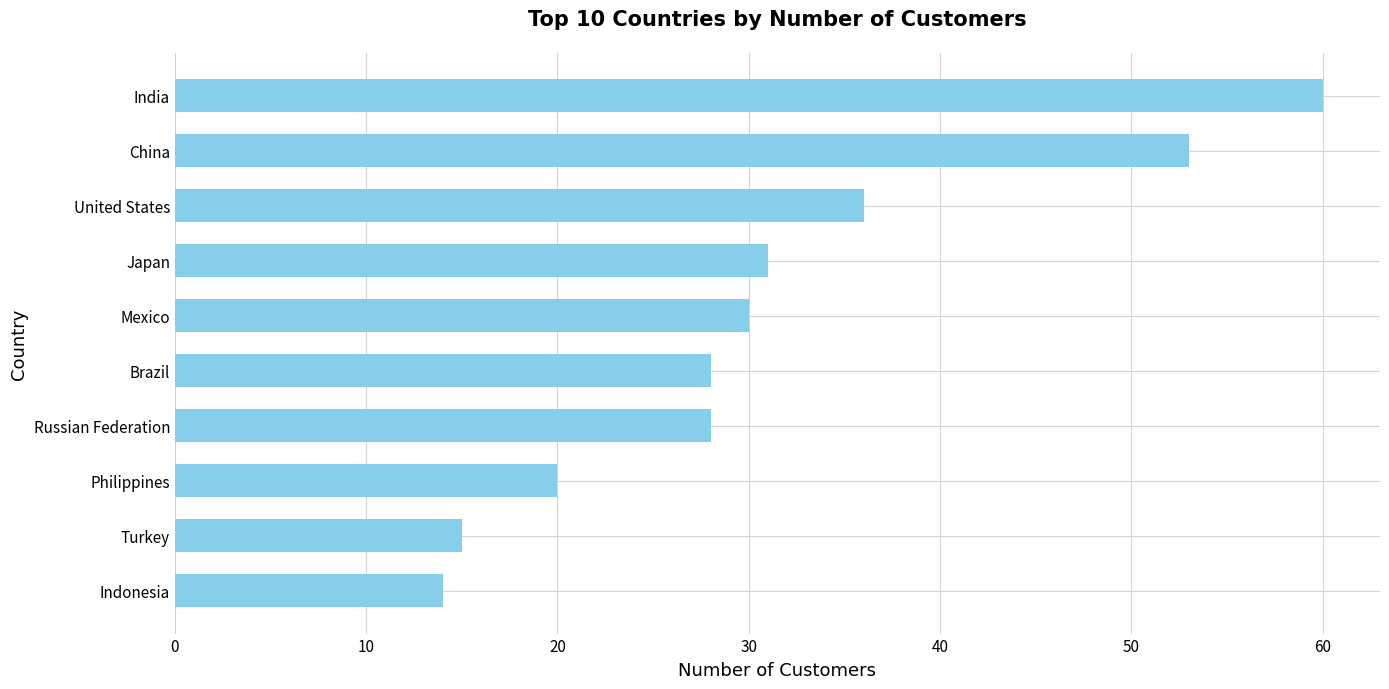

At which label is the value closest to 37?

United States